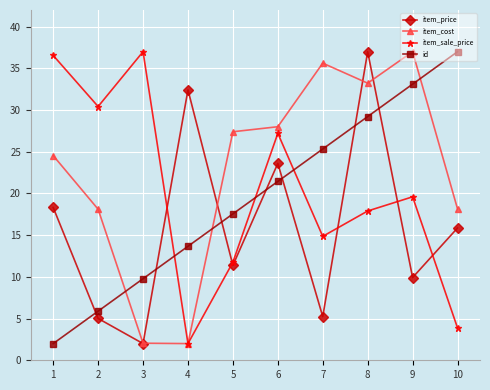

True or false: id has more than 2 interior local peaks.

False